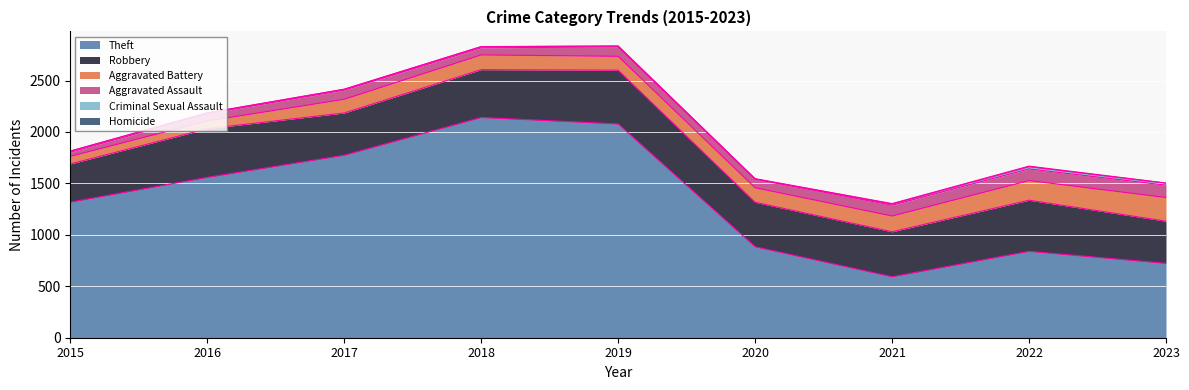

Is the value of Robbery at 2018 greater than the value of Aggravated Battery at 2016?

Yes